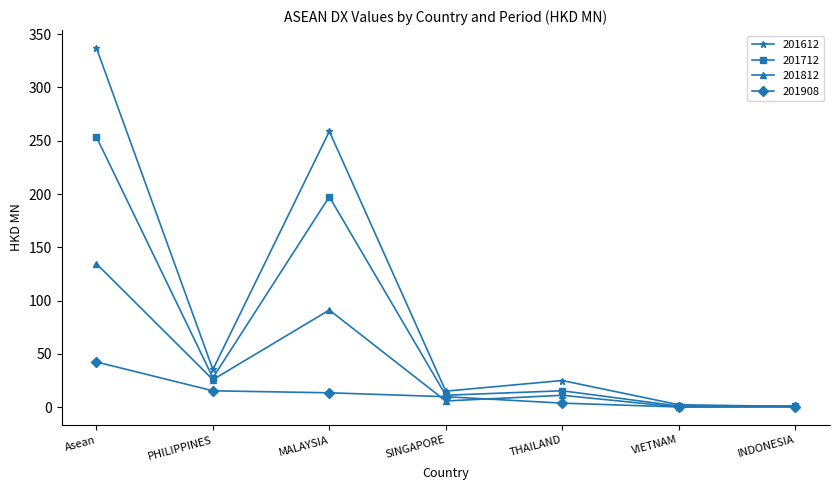

What is the sum of the 201712 values at INDONESIA and MALAYSIA?

198.5